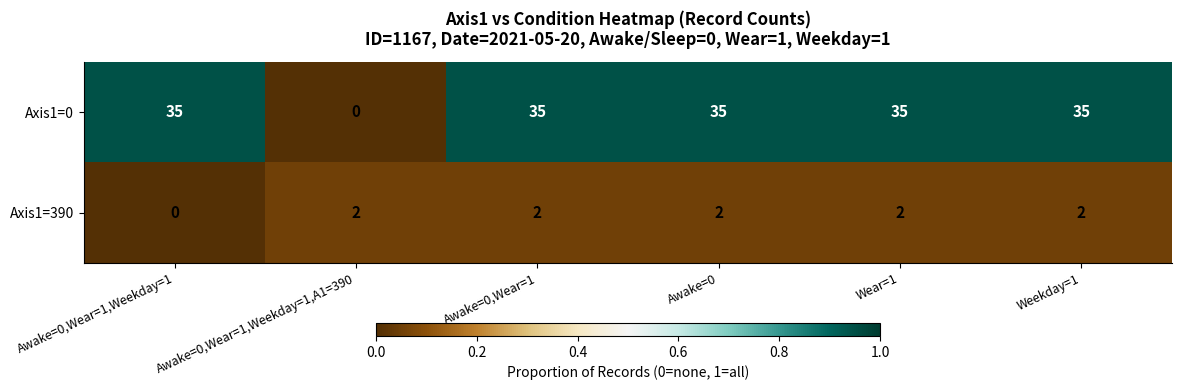

True or false: Axis1=0 has a value of 24 at Awake=0,Wear=1,Weekday=1.

False